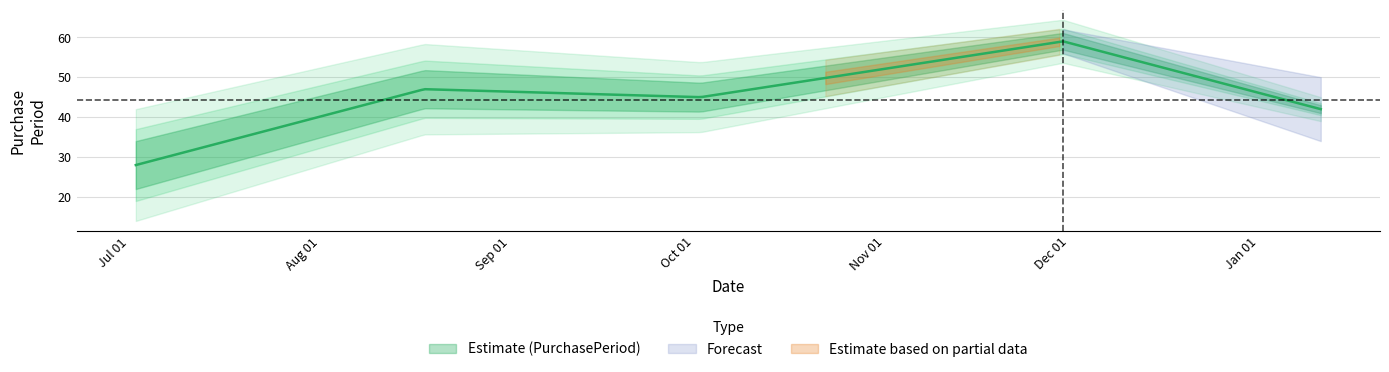

What is the value of the 4th point from the left?

59